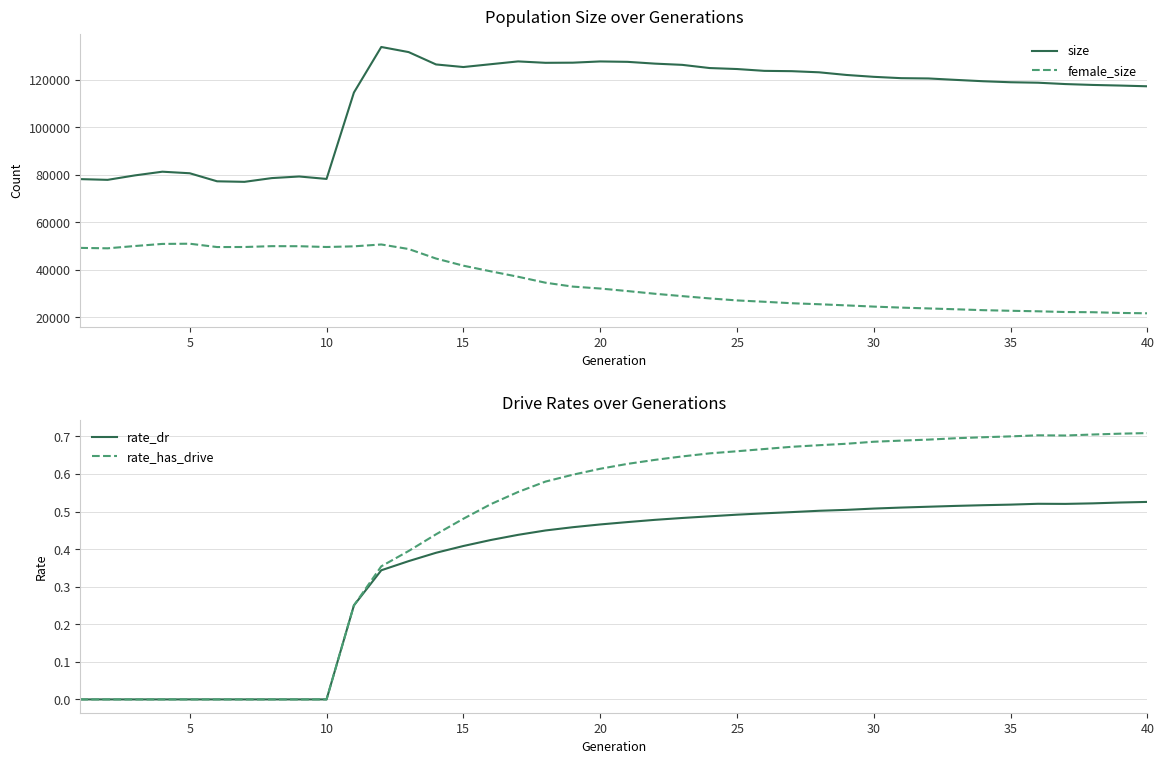

Is the value of rate_dr at 35 greater than the value of rate_has_drive at 5?

Yes